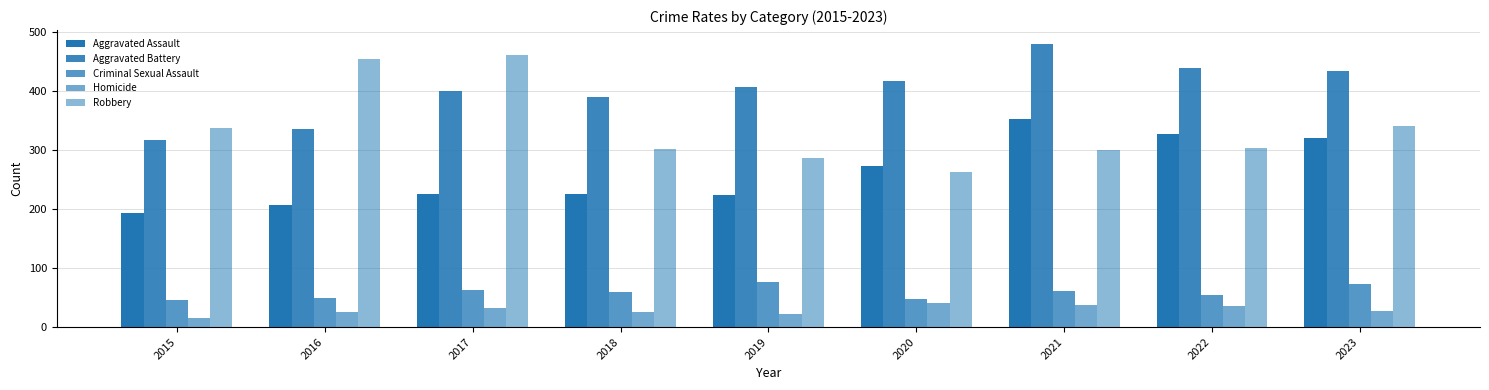

At which category is the sum across all series the highest?

2021